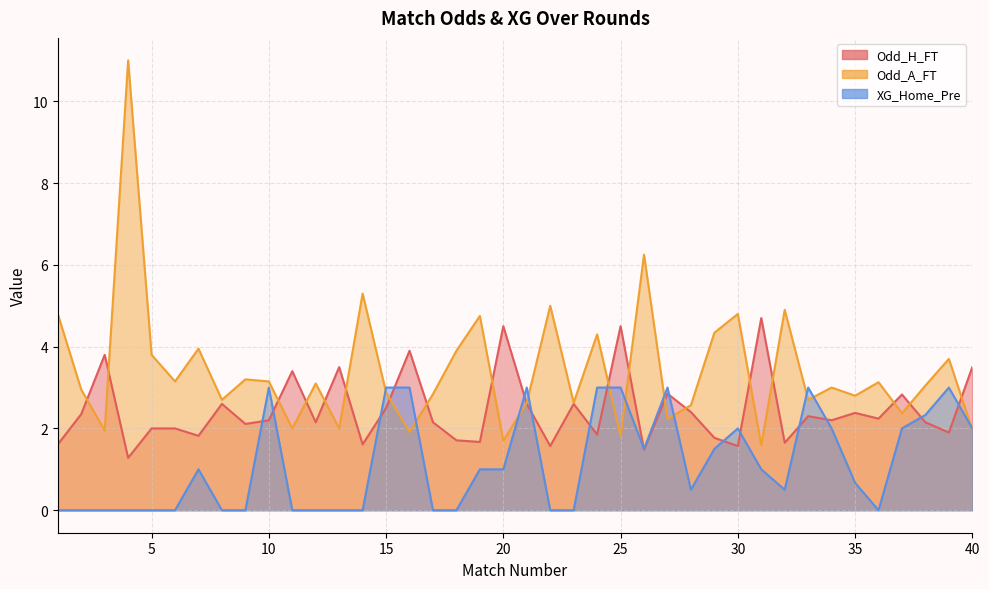

Which has a higher value, 19 or 24?

24